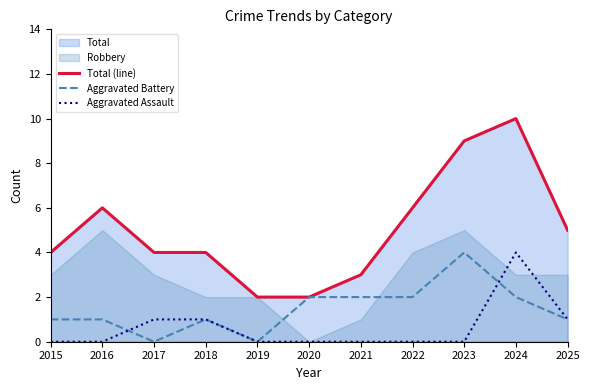

Reading left to right, list all the values displayed in this chart.

Total (line): 2015=4	2016=6	2017=4	2018=4	2019=2	2020=2	2021=3	2022=6	2023=9	2024=10	2025=5
Aggravated Battery: 2015=1	2016=1	2017=0	2018=1	2019=0	2020=2	2021=2	2022=2	2023=4	2024=2	2025=1
Aggravated Assault: 2015=0	2016=0	2017=1	2018=1	2019=0	2020=0	2021=0	2022=0	2023=0	2024=4	2025=1